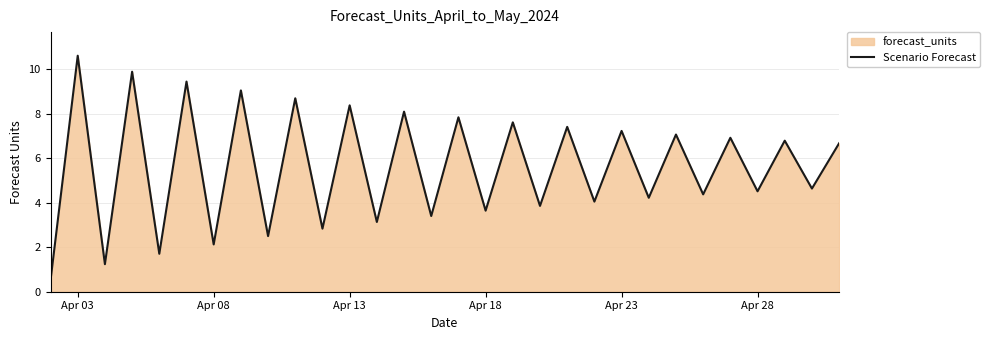

What is the difference between the values at Apr 13 and Apr 18?

4.7